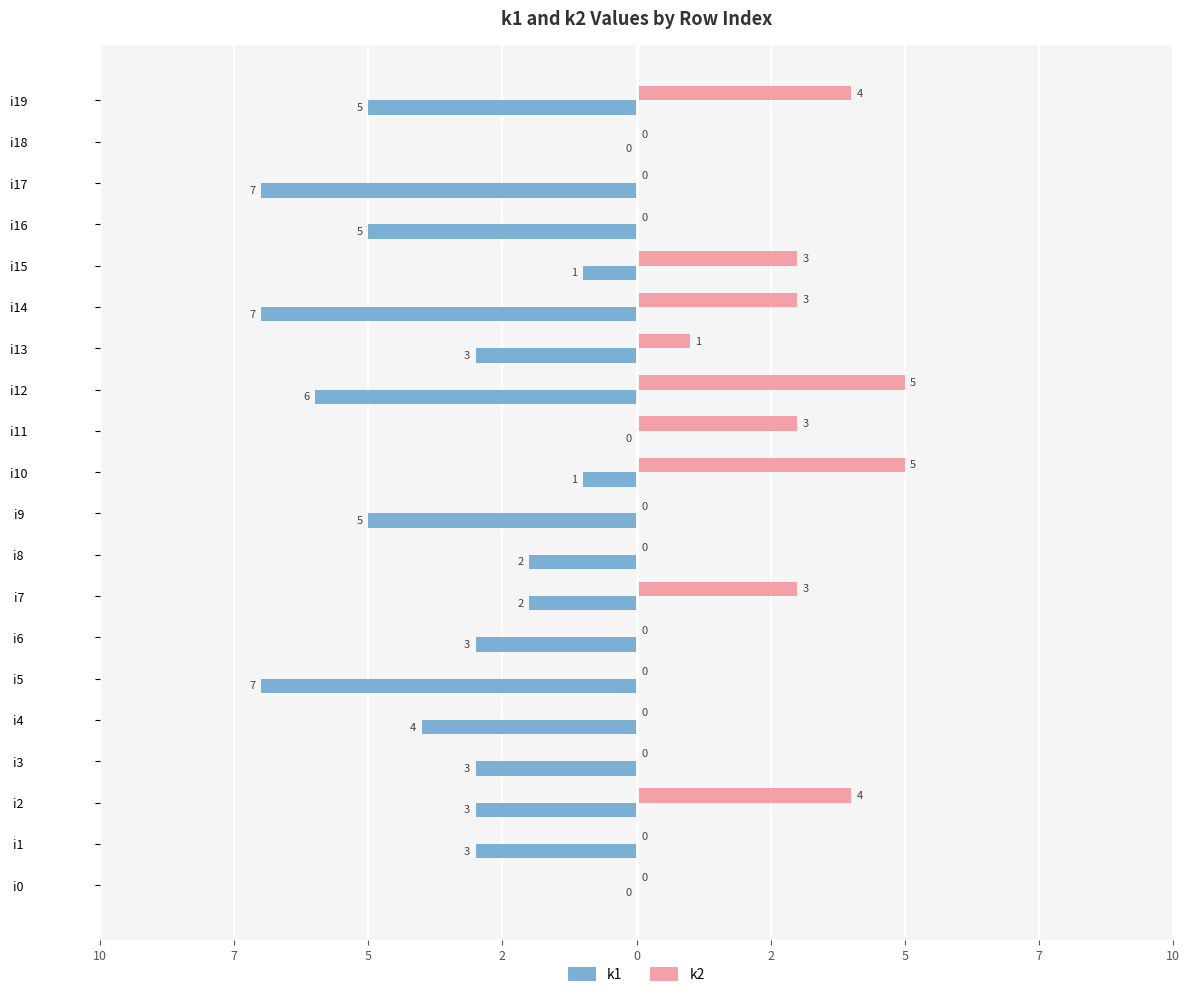

What is the average value of the k1 series?

-3